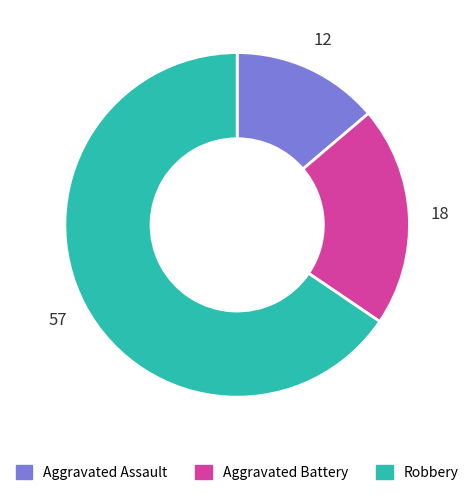

Does any single category account for the majority?

Yes